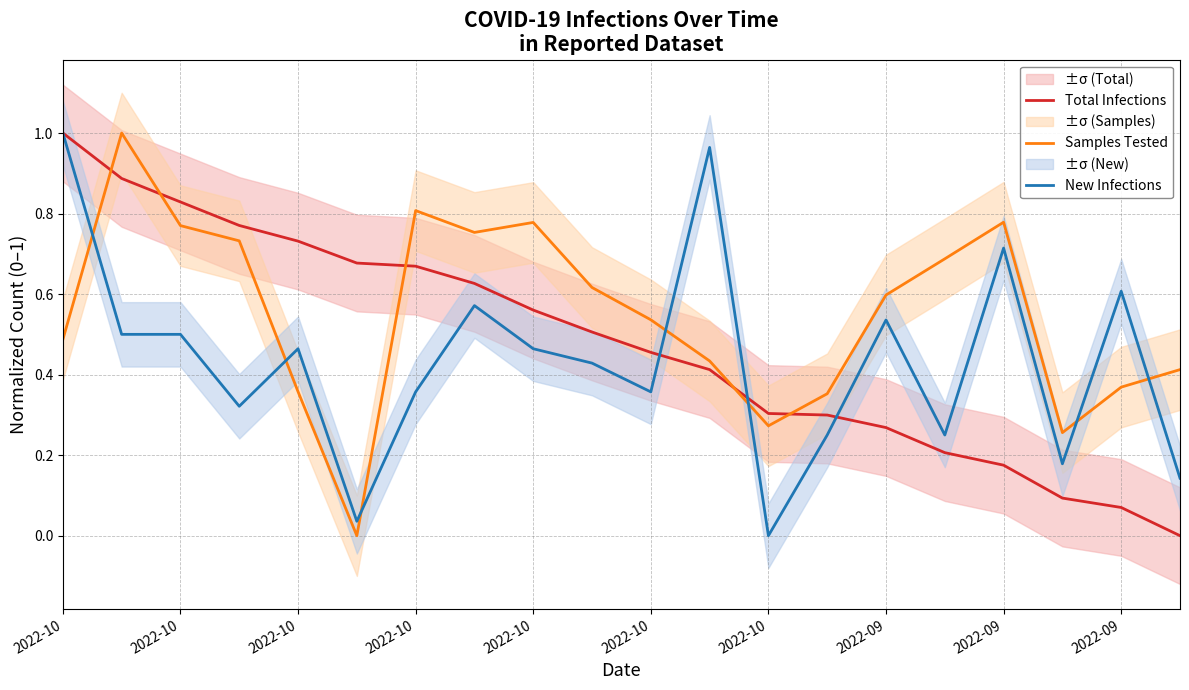

The value of Total Infections at 2022-10 is 0.5. True or false?

False